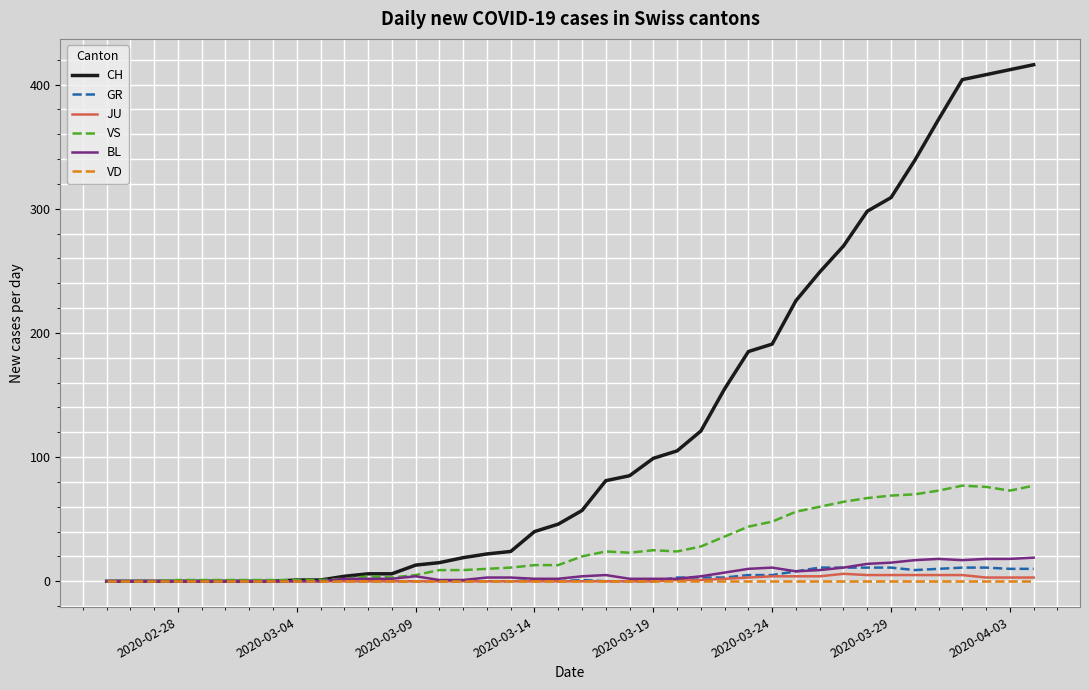

Which series has the largest total across all categories?

CH